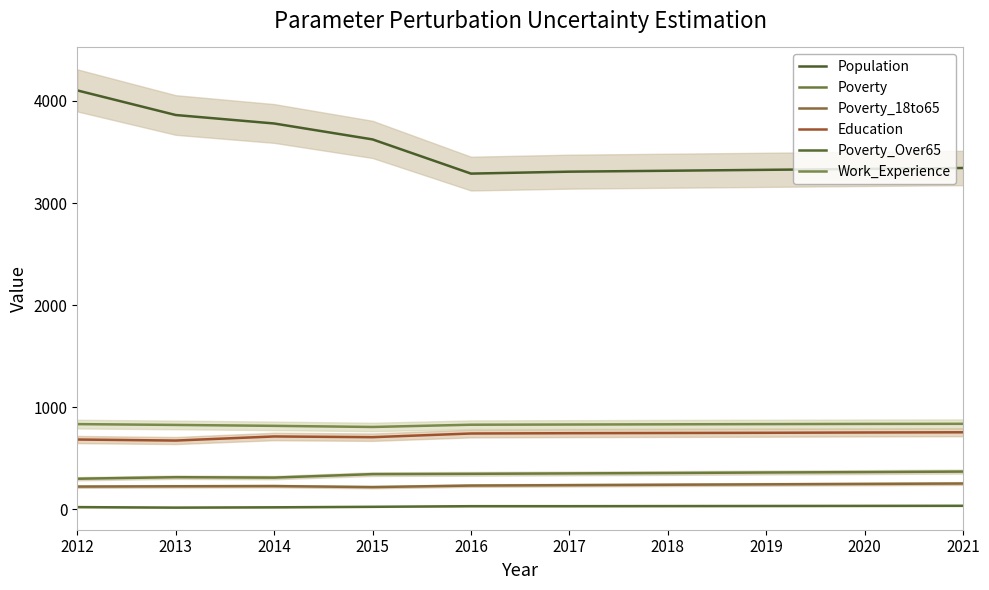

Where does the Poverty_Over65 series first go above 30?

2018